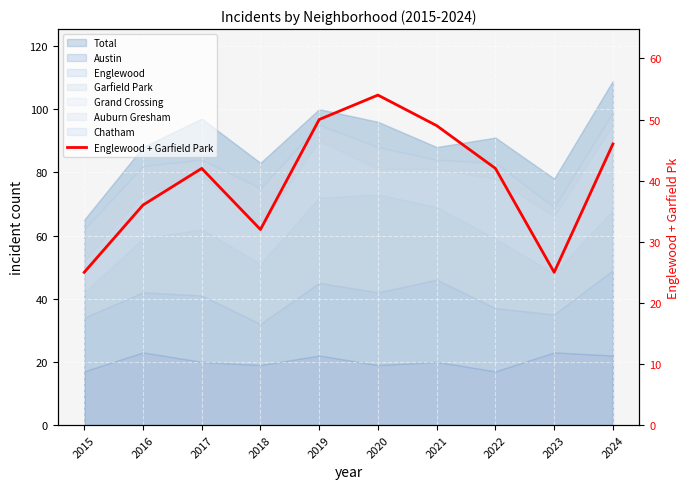

Which label corresponds to the smallest value in the chart?

2015